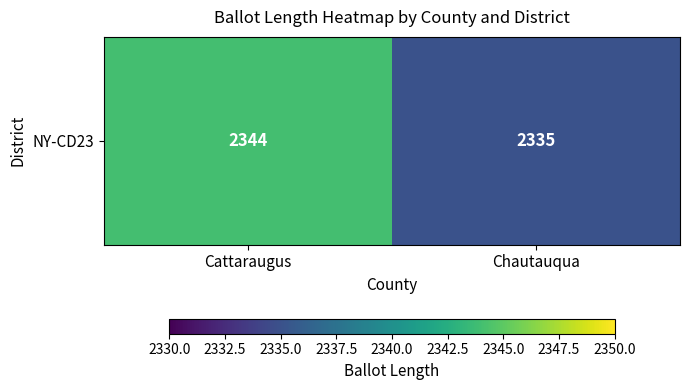

What is the ratio of the value at Cattaraugus to the value at Chautauqua?

1.0